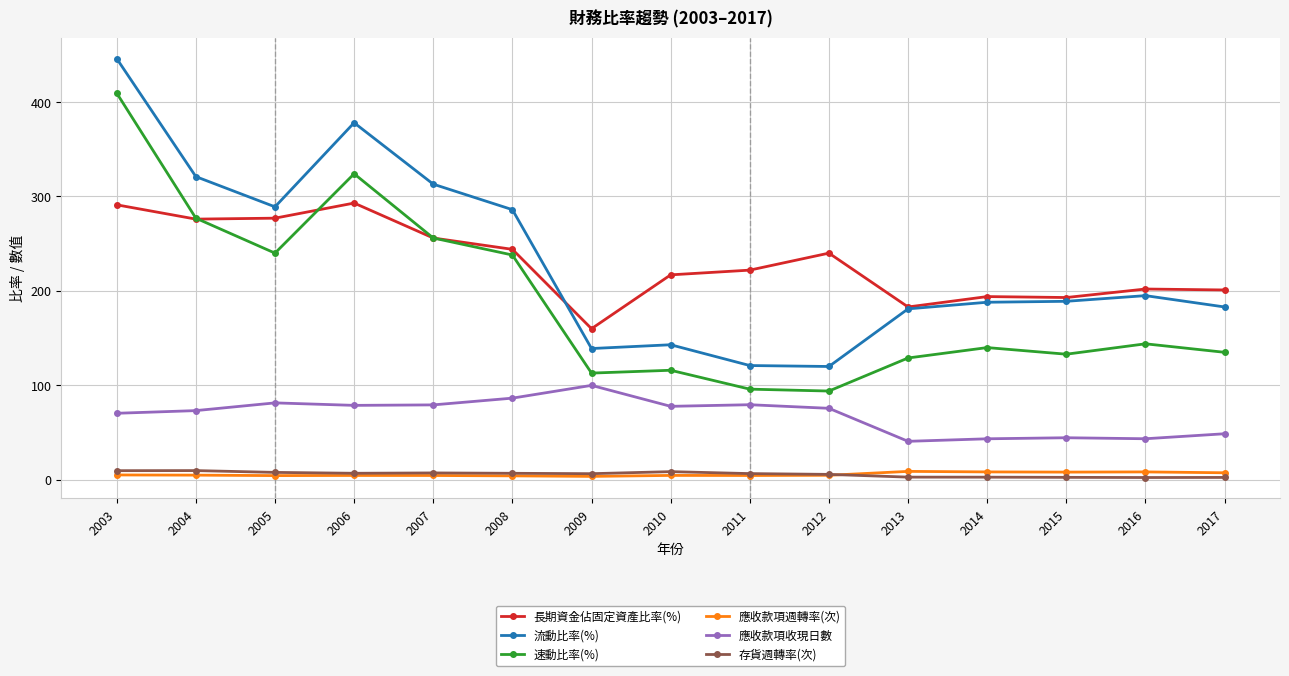

Where does the 速動比率(%) series first go above 140?

2003